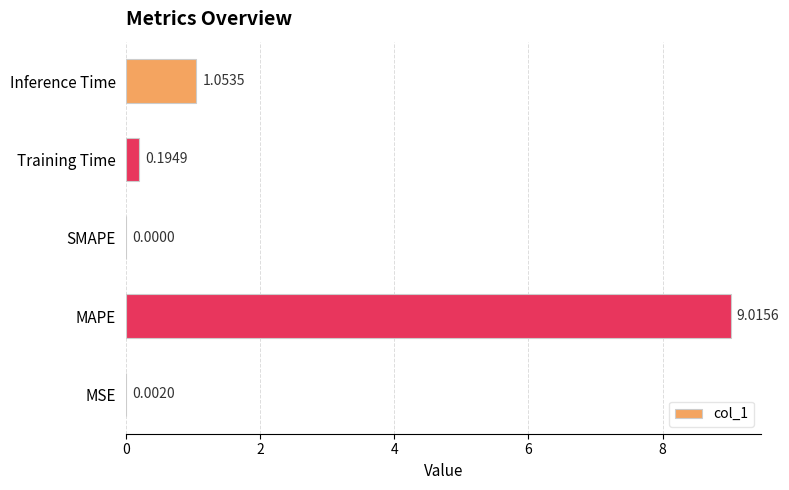

Where is the data nearest to the value 4?

Inference Time